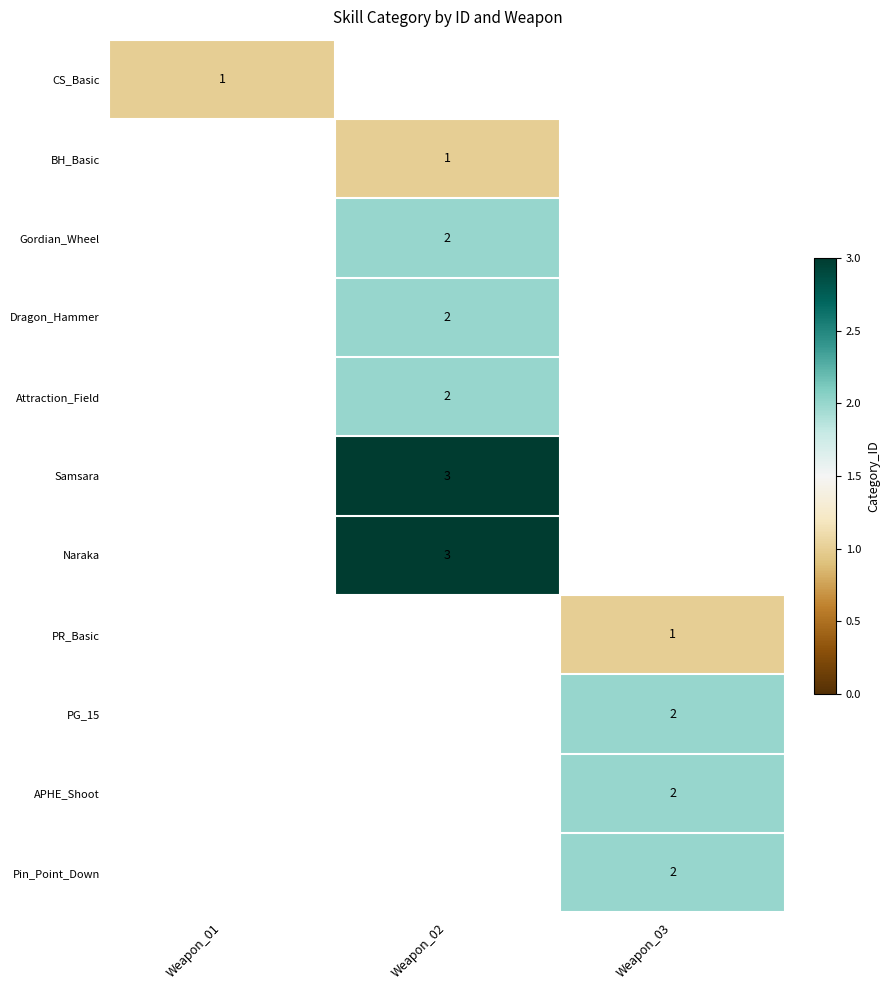

How many distinct data groups are displayed?

11